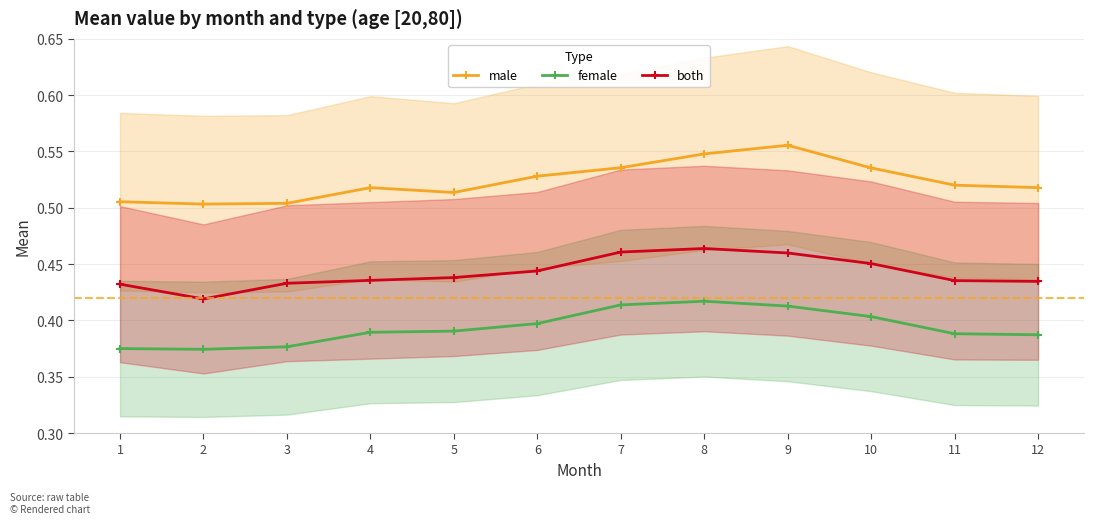

What is the sum of the male values at 6 and 1?

1.0